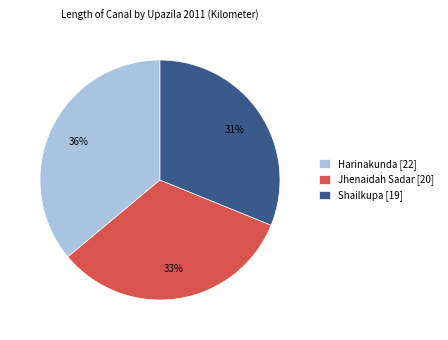

What is the smallest slice in the pie chart?

Shailkupa [19]